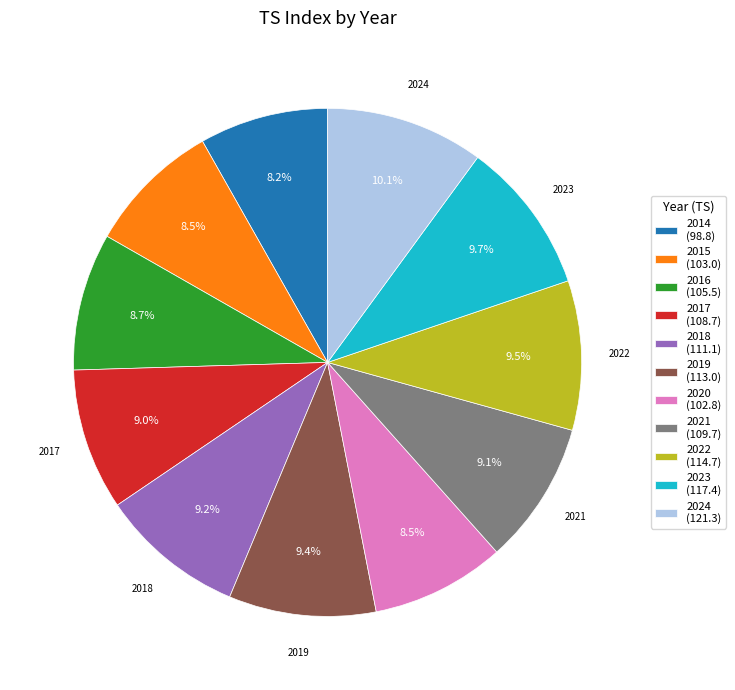

Is there any slice that represents more than half of the pie?

No